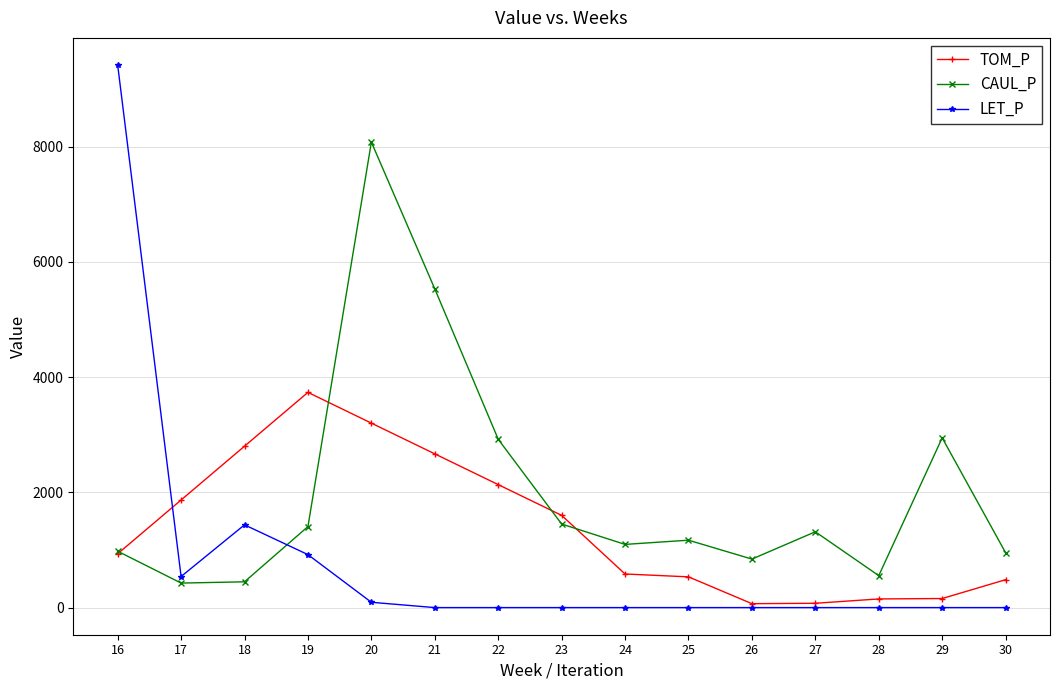

How many lines are shown in the chart?

3